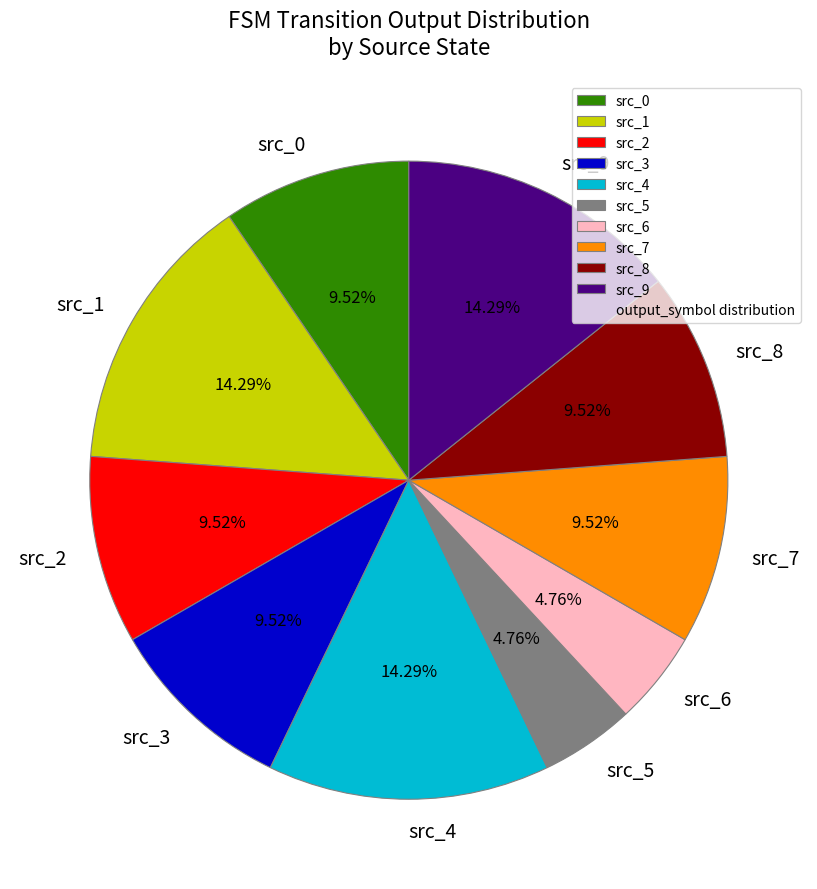

Count the number of slices in the pie.

10